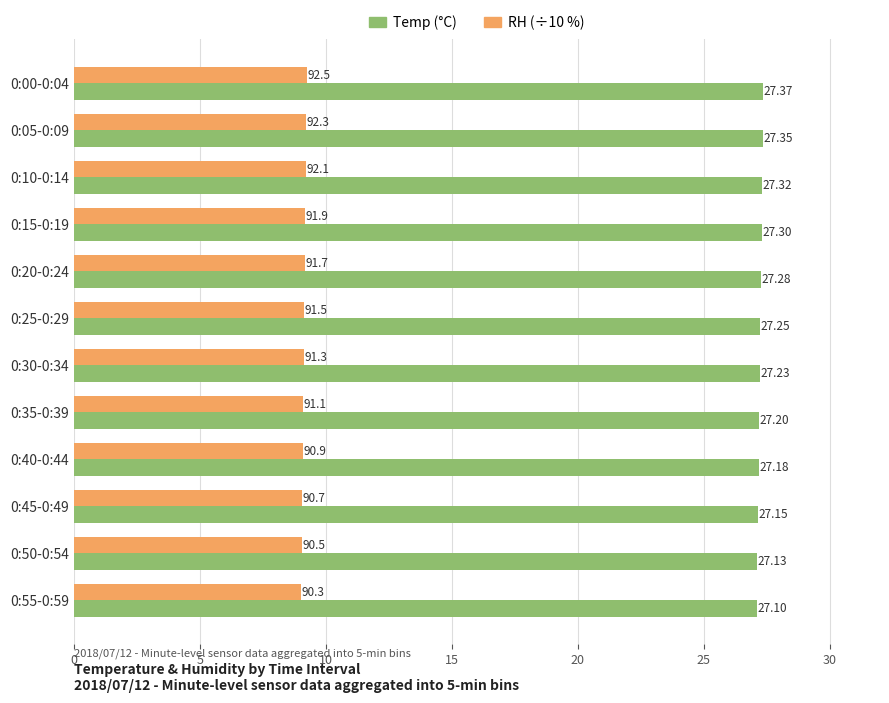

What is the difference between the maximum and minimum values in the RH (÷10 %) series?

0.2